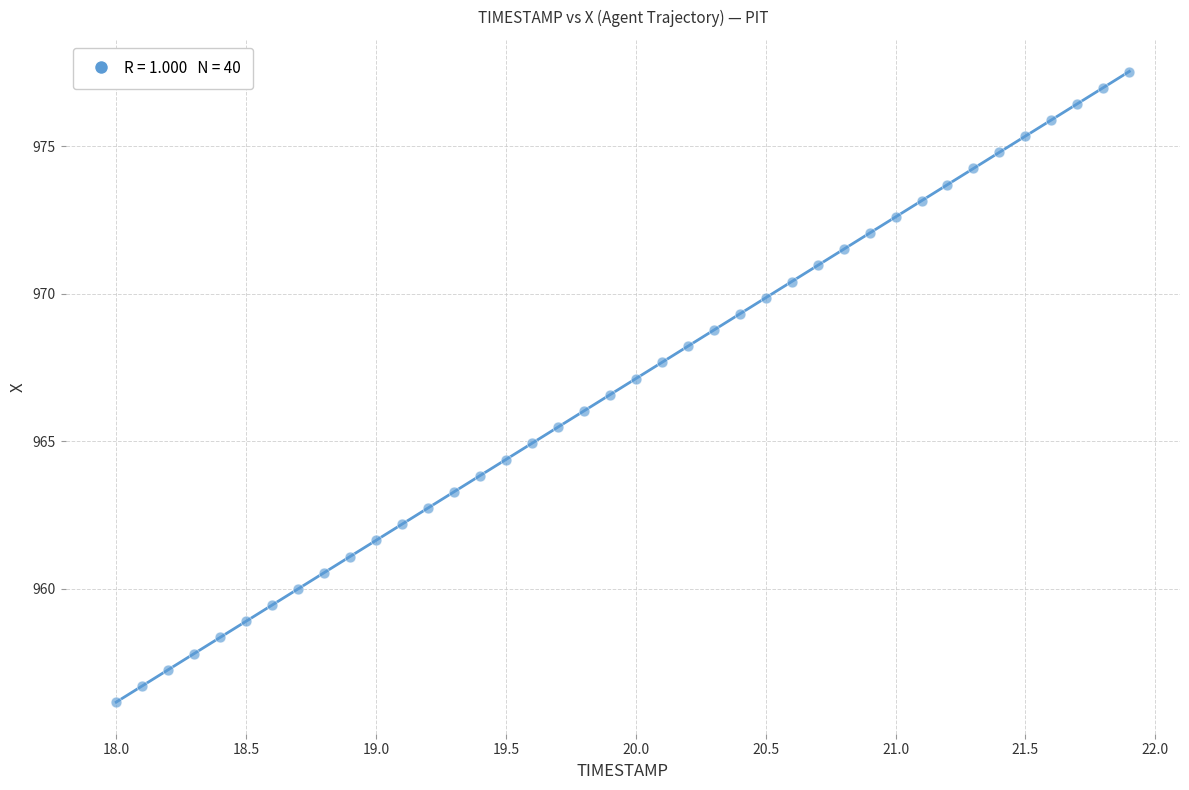

What is the range of Y values (max minus min)?

21.4